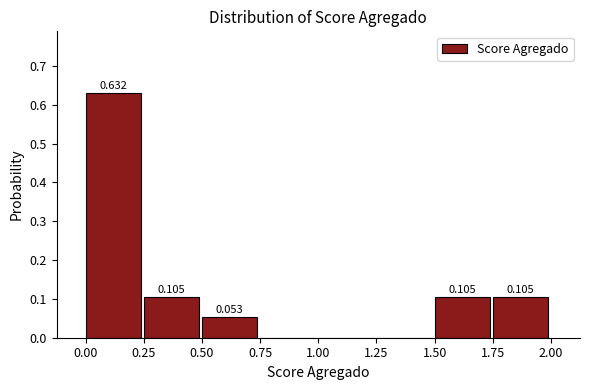

Which range on the x-axis has the tallest bar?

0.00 to 0.25